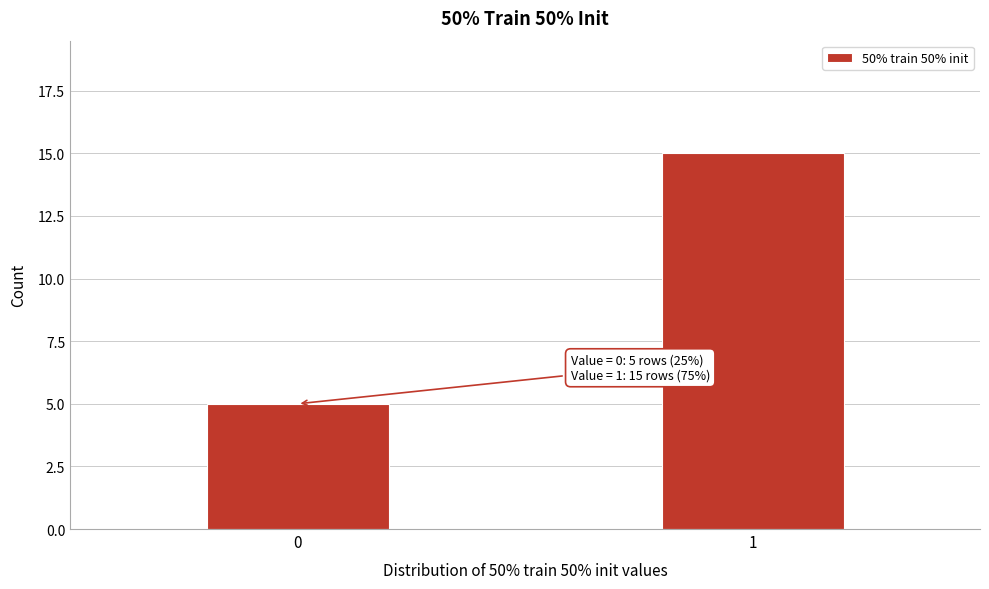

Reading left to right, extract all data points from this chart.

5	15